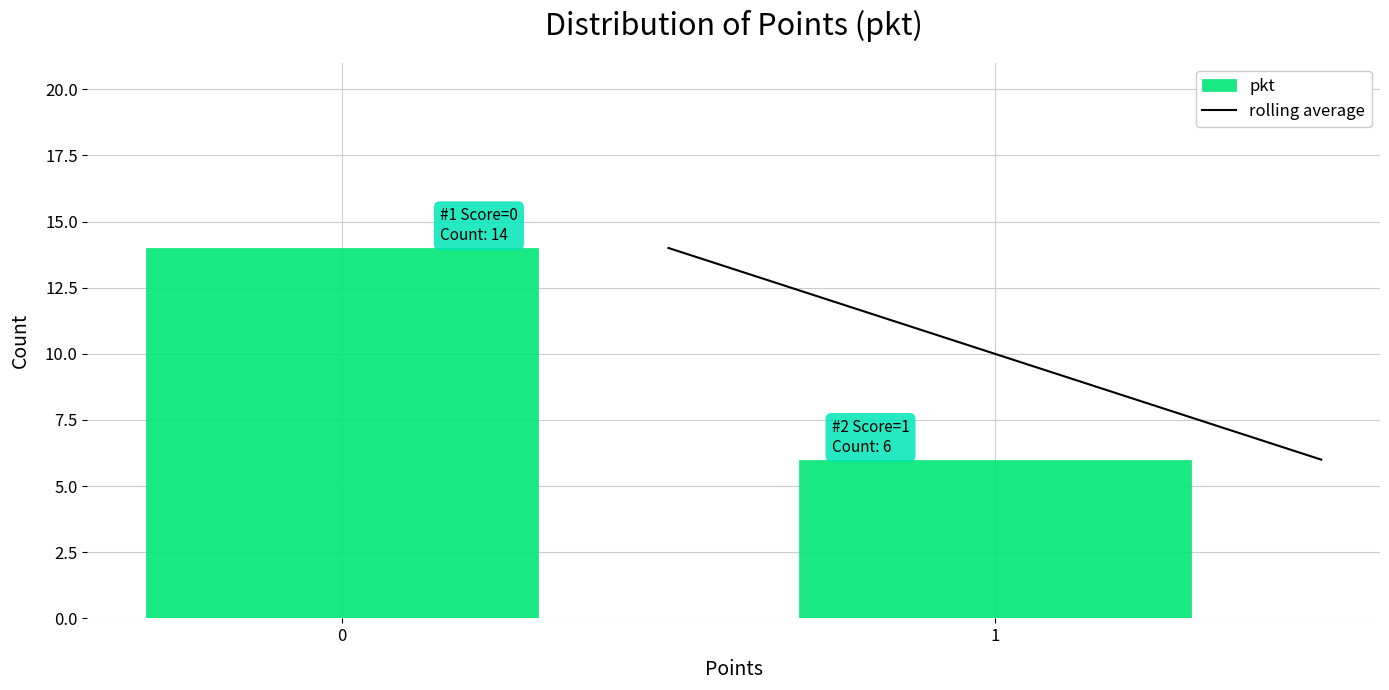

Reading left to right, extract all data points from this chart.

0=14	1=6